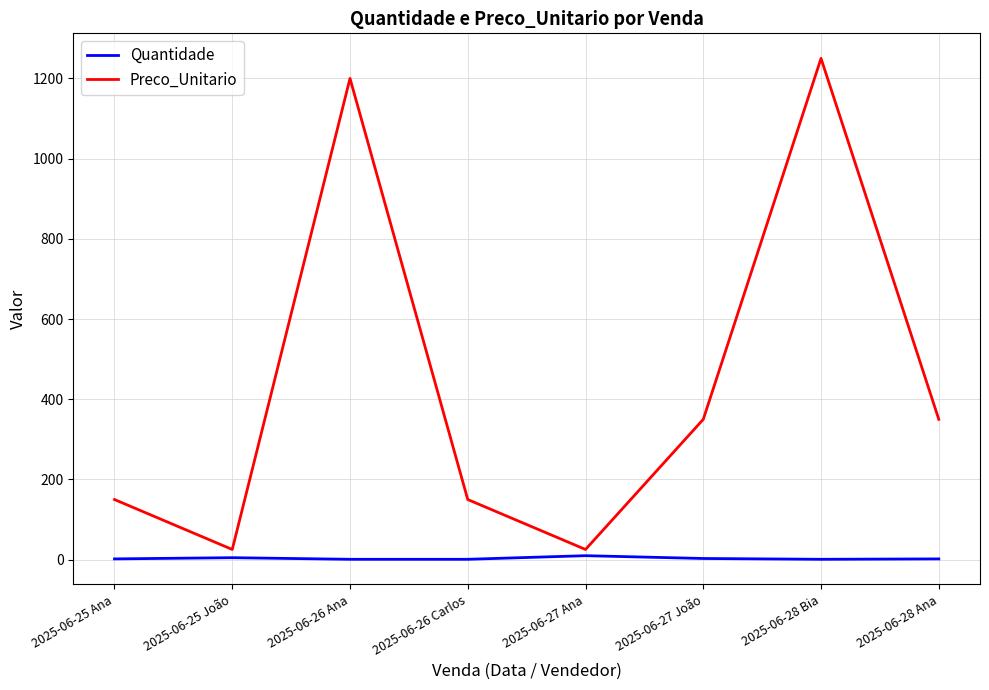

True or false: Quantidade and Preco_Unitario intersect in this chart.

False